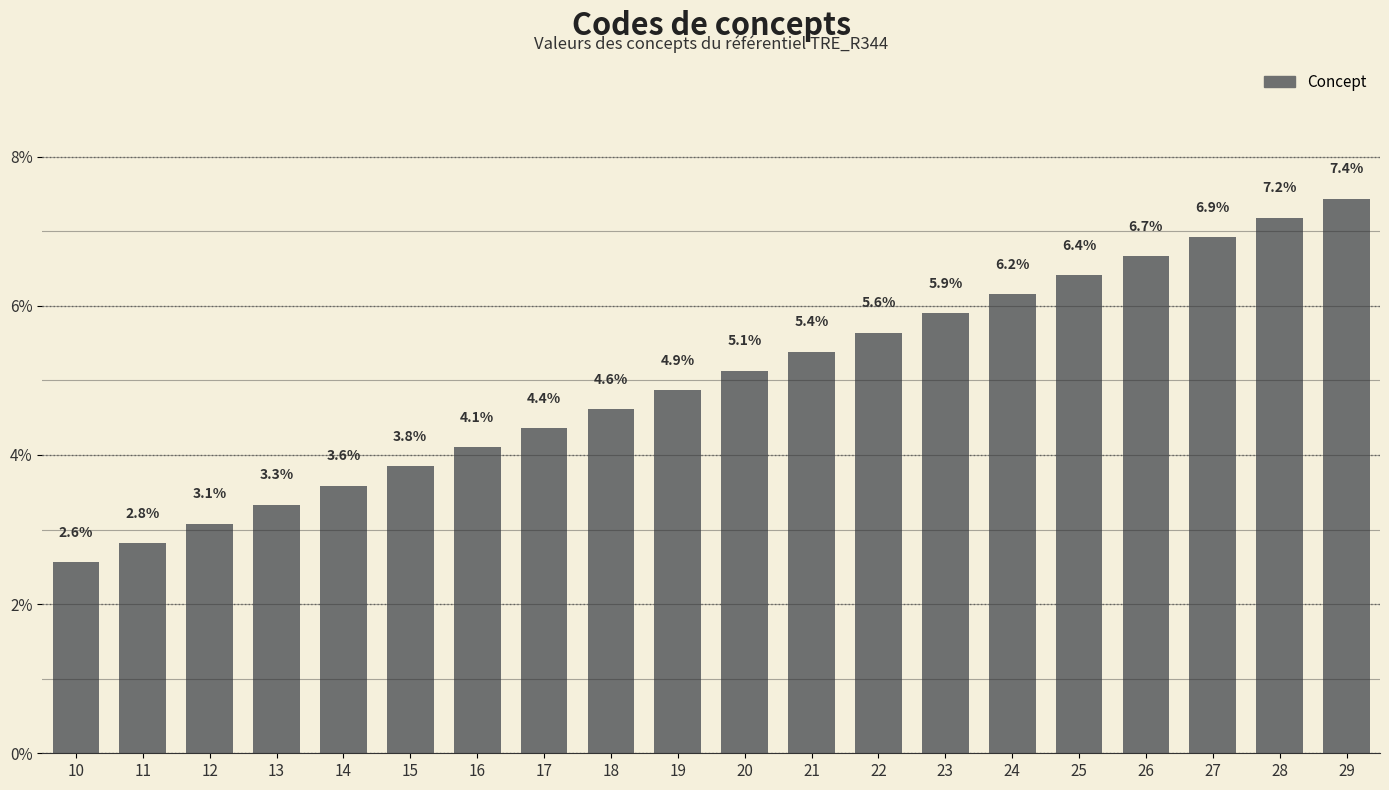

Between 12 and 22, which is larger?

22